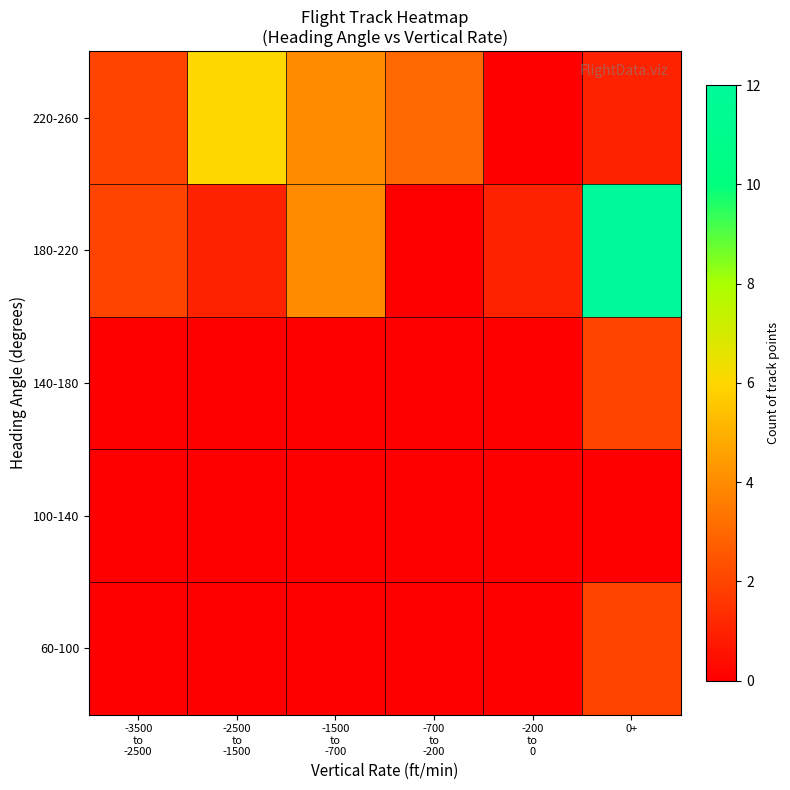

At which category is the sum across all series the highest?

0+